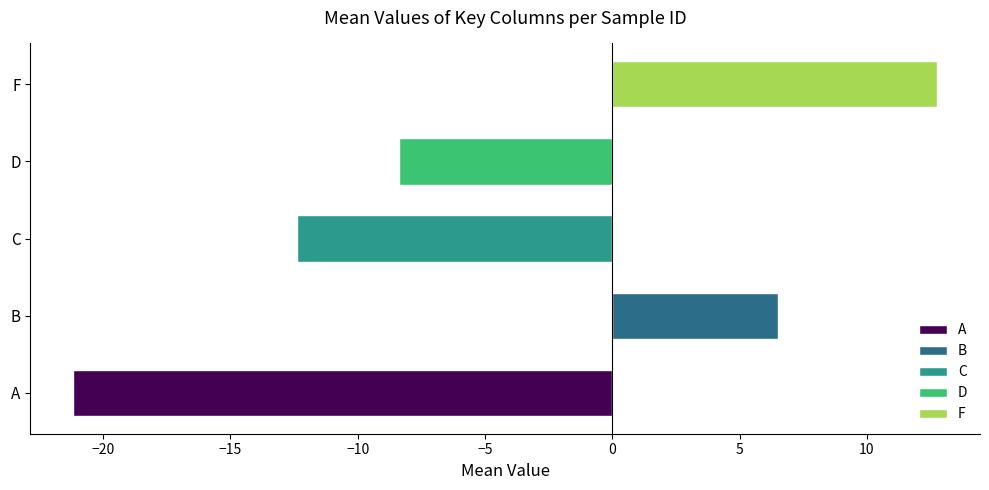

Reading top to bottom, extract all data points from this chart.

F=12.8	D=-8.4	C=-12.4	B=6.5	A=-21.2